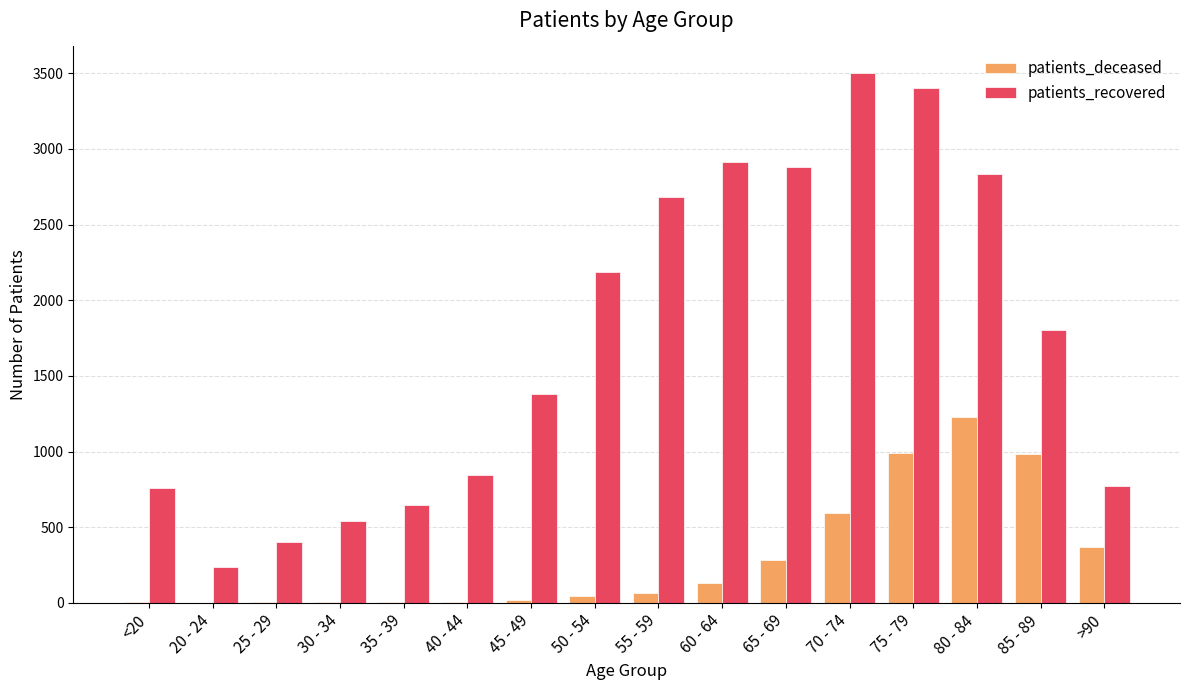

The value of patients_deceased at 75 - 79 is 992. True or false?

True